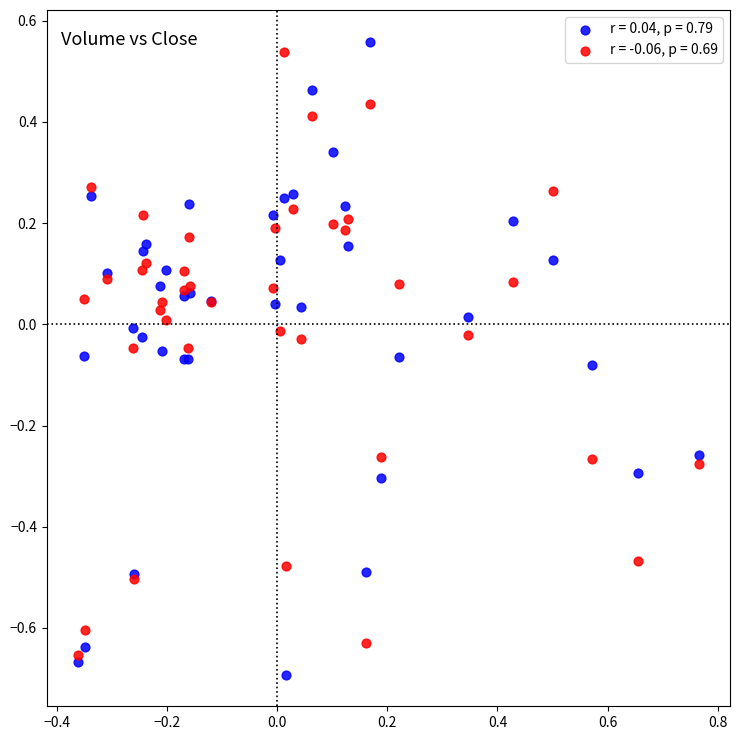

Which series contains the lowest Y value?

r = 0.04, p = 0.79